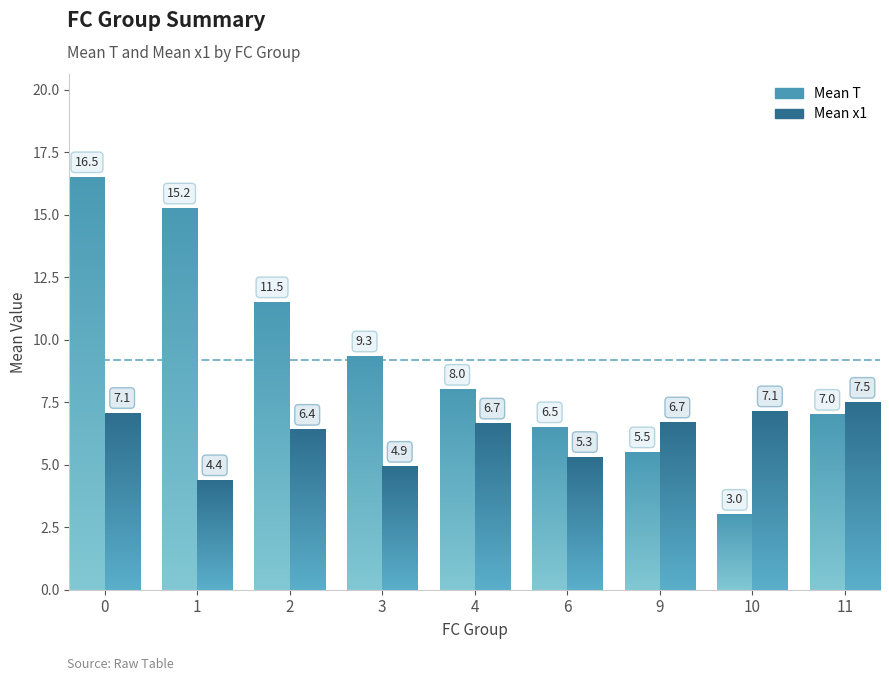

Is it true that Mean T equals 6.5 at 6?

True